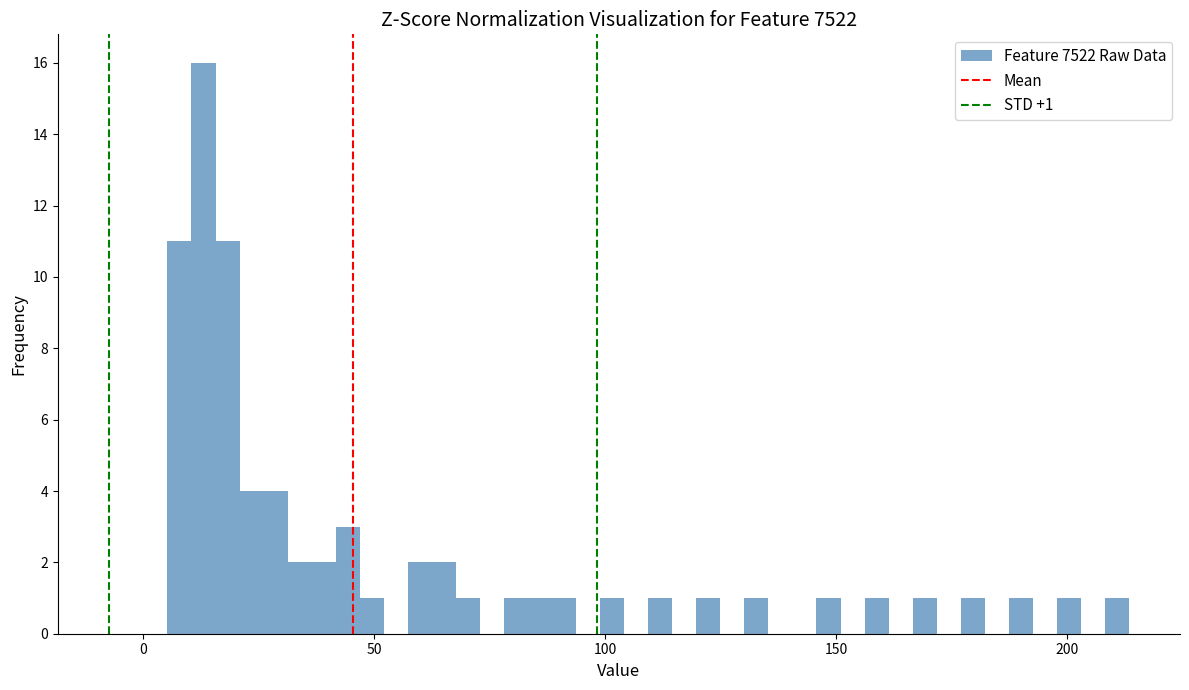

Read against the x-axis, roughly where is the centre of the tallest bar?

15